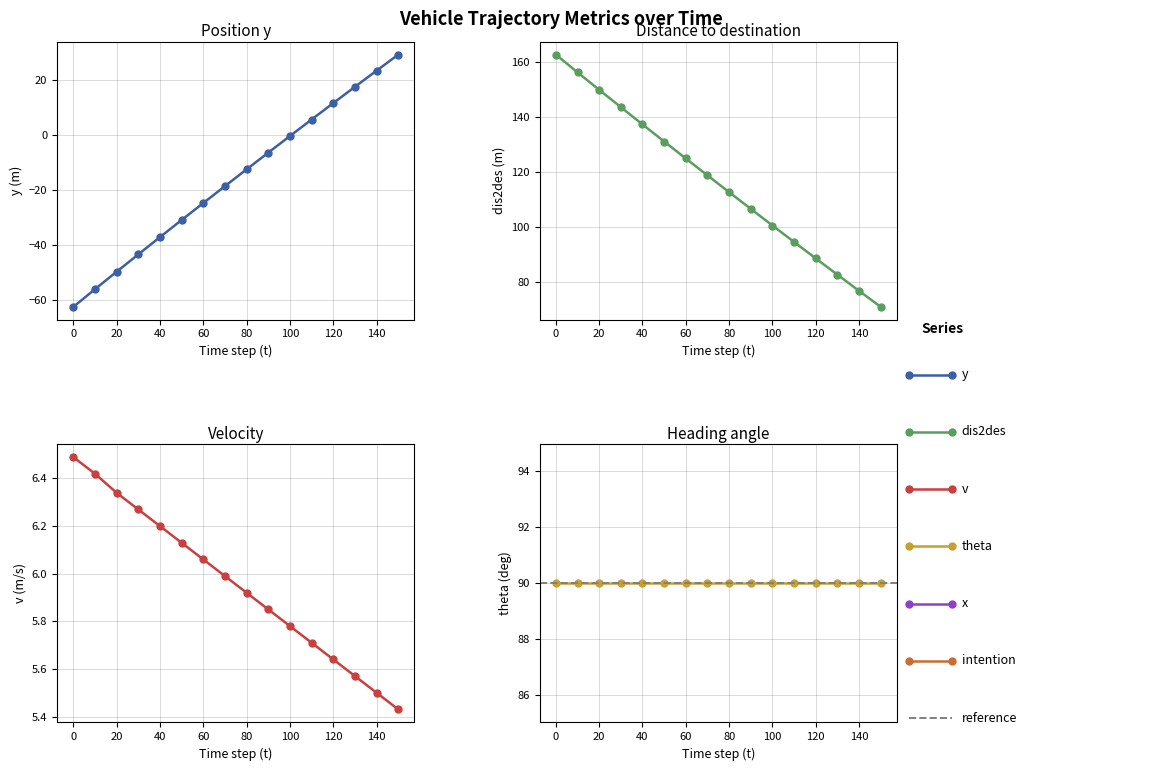

What is the total value across all series at 20?

106.3